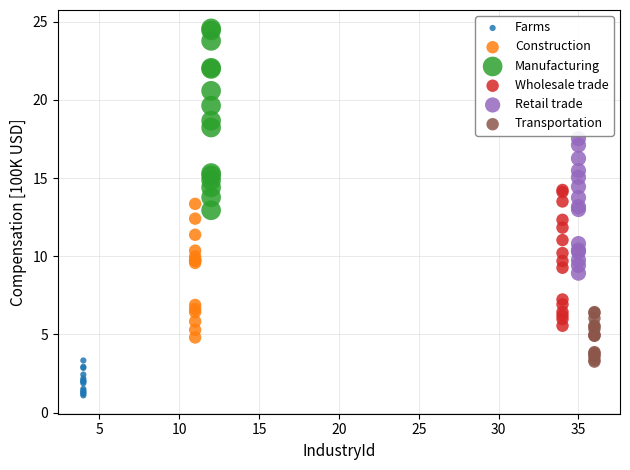

Which series has the widest spread of Y values?

Manufacturing